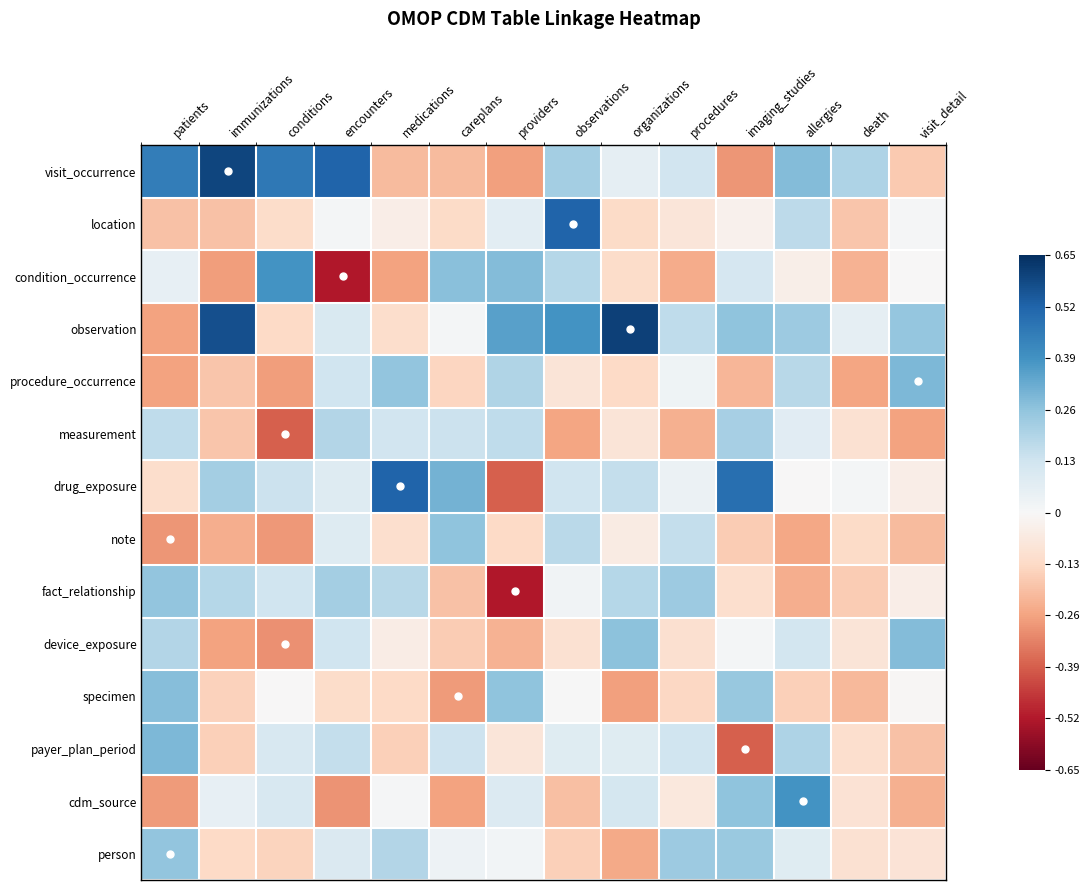

Reading left to right, what are all the values shown in this chart?

visit_occurrence: patients=0.5	immunizations=0.6	conditions=0.5	encounters=0.5	medications=-0.2	careplans=-0.2	providers=-0.3	observations=0.2	organizations=0.1	procedures=0.1	imaging_studies=-0.3	allergies=0.3	death=0.2	visit_detail=-0.2
location: patients=-0.2	immunizations=-0.2	conditions=-0.1	encounters=0.0	medications=-0.0	careplans=-0.1	providers=0.1	observations=0.5	organizations=-0.1	procedures=-0.1	imaging_studies=-0.0	allergies=0.2	death=-0.2	visit_detail=0.0
condition_occurrence: patients=0.1	immunizations=-0.3	conditions=0.4	encounters=-0.5	medications=-0.3	careplans=0.3	providers=0.3	observations=0.2	organizations=-0.1	procedures=-0.2	imaging_studies=0.1	allergies=-0.0	death=-0.2	visit_detail=-0.0
observation: patients=-0.3	immunizations=0.6	conditions=-0.1	encounters=0.1	medications=-0.1	careplans=0.0	providers=0.4	observations=0.4	organizations=0.6	procedures=0.2	imaging_studies=0.3	allergies=0.2	death=0.1	visit_detail=0.3
procedure_occurrence: patients=-0.3	immunizations=-0.2	conditions=-0.3	encounters=0.1	medications=0.3	careplans=-0.1	providers=0.2	observations=-0.1	organizations=-0.1	procedures=0.0	imaging_studies=-0.2	allergies=0.2	death=-0.3	visit_detail=0.3
measurement: patients=0.2	immunizations=-0.2	conditions=-0.4	encounters=0.2	medications=0.1	careplans=0.1	providers=0.2	observations=-0.3	organizations=-0.1	procedures=-0.2	imaging_studies=0.2	allergies=0.1	death=-0.1	visit_detail=-0.3
drug_exposure: patients=-0.1	immunizations=0.2	conditions=0.1	encounters=0.1	medications=0.5	careplans=0.3	providers=-0.4	observations=0.1	organizations=0.2	procedures=0.0	imaging_studies=0.5	allergies=-0.0	death=0.0	visit_detail=-0.0
note: patients=-0.3	immunizations=-0.2	conditions=-0.3	encounters=0.1	medications=-0.1	careplans=0.3	providers=-0.1	observations=0.2	organizations=-0.1	procedures=0.2	imaging_studies=-0.2	allergies=-0.3	death=-0.1	visit_detail=-0.2
fact_relationship: patients=0.3	immunizations=0.2	conditions=0.1	encounters=0.2	medications=0.2	careplans=-0.2	providers=-0.5	observations=0.0	organizations=0.2	procedures=0.2	imaging_studies=-0.1	allergies=-0.2	death=-0.2	visit_detail=-0.0
device_exposure: patients=0.2	immunizations=-0.3	conditions=-0.3	encounters=0.1	medications=-0.0	careplans=-0.2	providers=-0.2	observations=-0.1	organizations=0.3	procedures=-0.1	imaging_studies=0.0	allergies=0.1	death=-0.1	visit_detail=0.3
specimen: patients=0.3	immunizations=-0.1	conditions=-0.0	encounters=-0.1	medications=-0.1	careplans=-0.3	providers=0.3	observations=0.0	organizations=-0.3	procedures=-0.1	imaging_studies=0.2	allergies=-0.2	death=-0.2	visit_detail=-0.0
payer_plan_period: patients=0.3	immunizations=-0.2	conditions=0.1	encounters=0.2	medications=-0.2	careplans=0.1	providers=-0.1	observations=0.1	organizations=0.1	procedures=0.1	imaging_studies=-0.4	allergies=0.2	death=-0.1	visit_detail=-0.2
cdm_source: patients=-0.3	immunizations=0.1	conditions=0.1	encounters=-0.3	medications=0.0	careplans=-0.3	providers=0.1	observations=-0.2	organizations=0.1	procedures=-0.1	imaging_studies=0.3	allergies=0.4	death=-0.1	visit_detail=-0.2
person: patients=0.3	immunizations=-0.1	conditions=-0.1	encounters=0.1	medications=0.2	careplans=0.0	providers=0.0	observations=-0.2	organizations=-0.2	procedures=0.2	imaging_studies=0.2	allergies=0.1	death=-0.1	visit_detail=-0.1